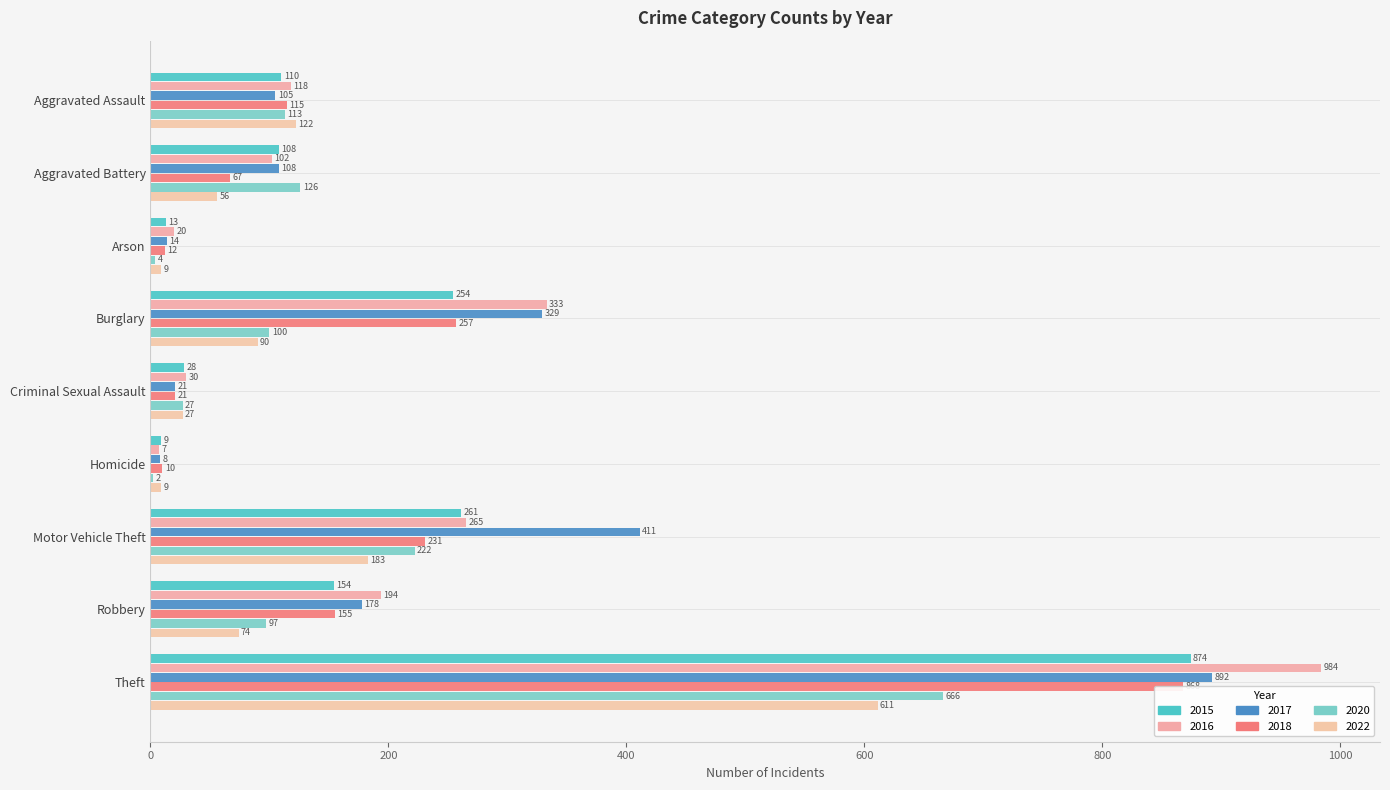

How many values in the 2020 series exceed 100?

4